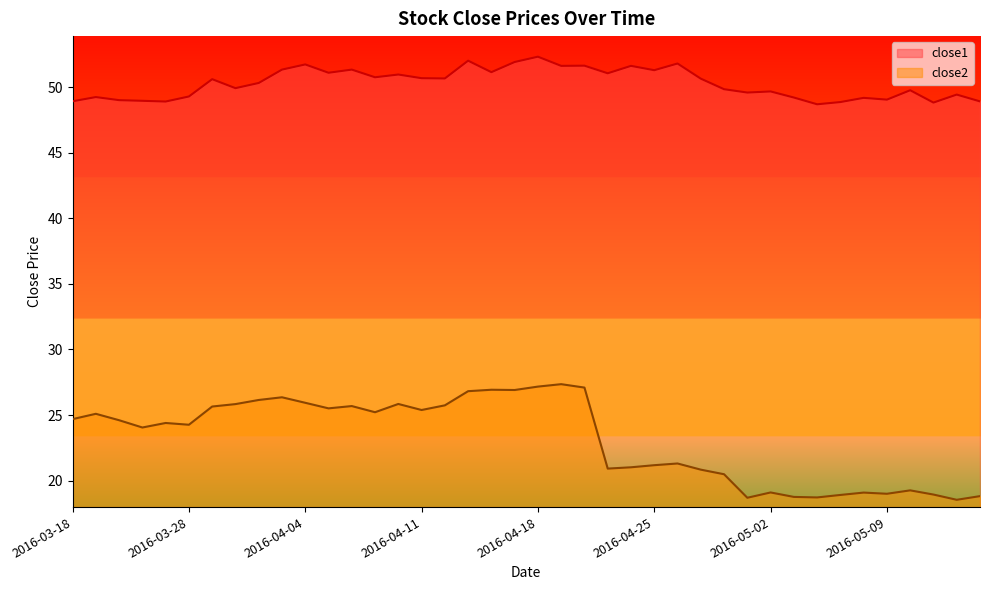

What is the difference between the second highest and second lowest values in the close2 series?

8.5